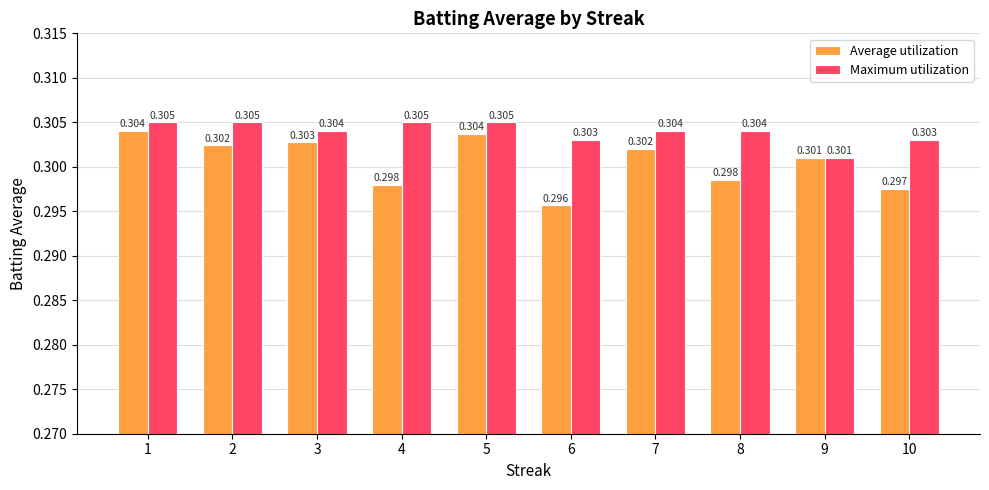

Rank the series at 2 from highest to lowest value.

Maximum utilization, Average utilization